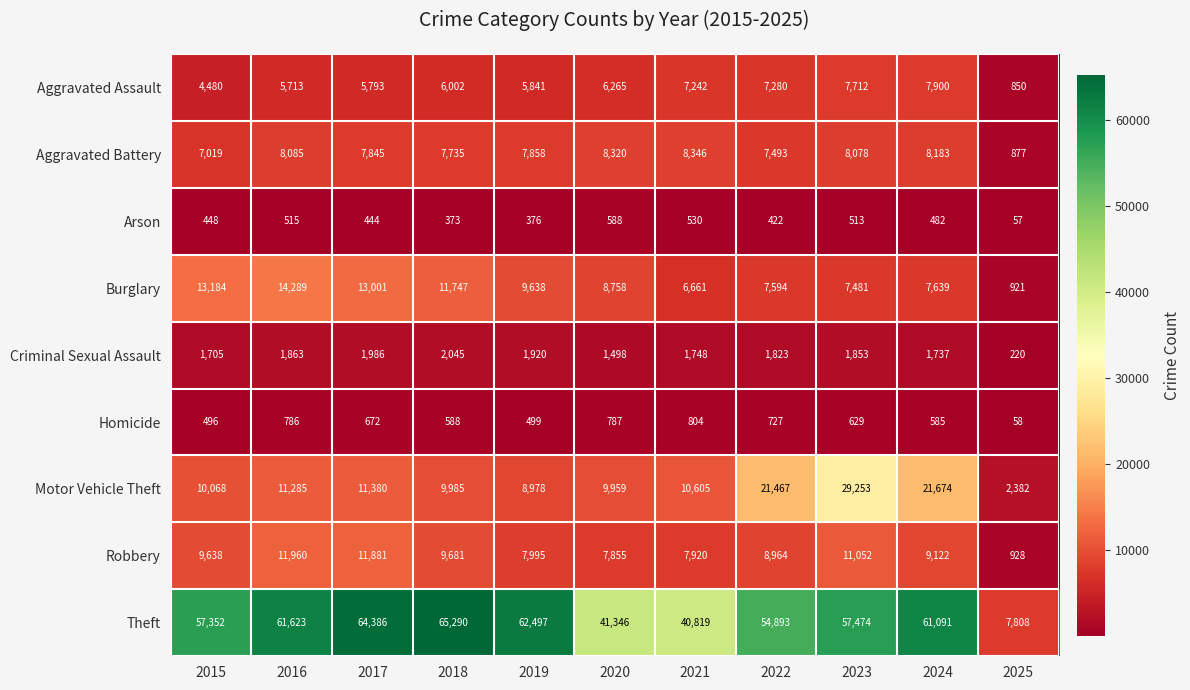

What is the sum of all Aggravated Assault values?

65078